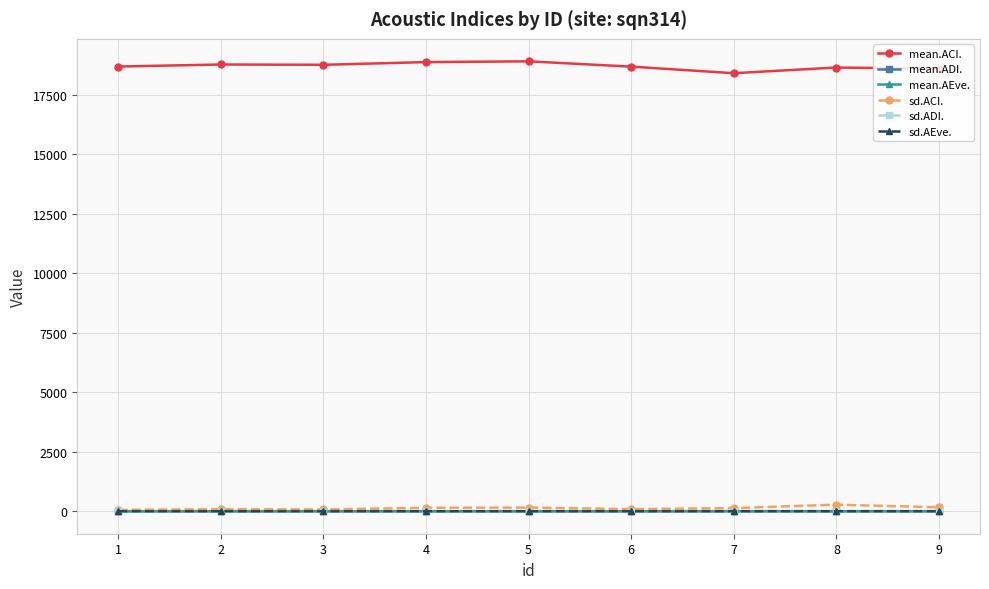

What is the value of the sd.AEve. point at the 5th from the left?

0.1